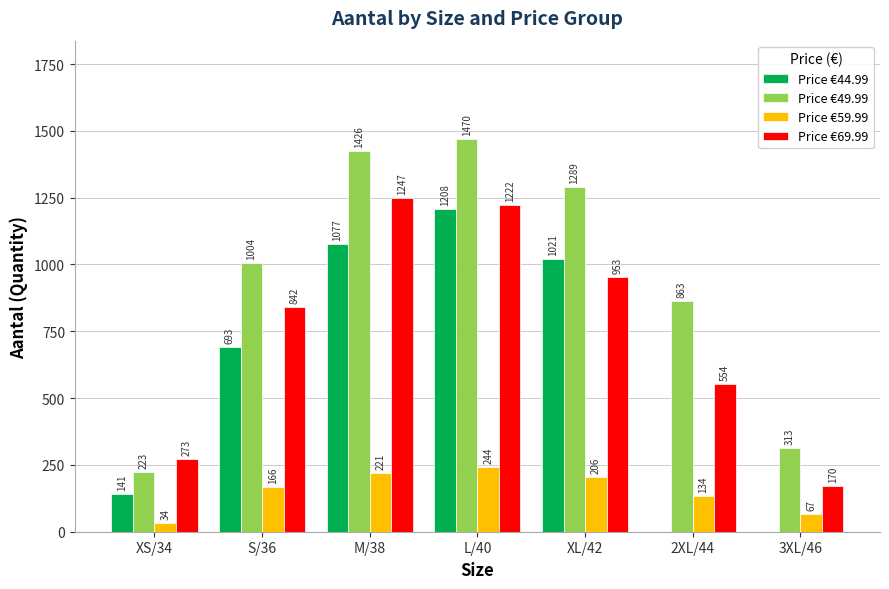

At which label is Price €44.99 closest to 604?

S/36